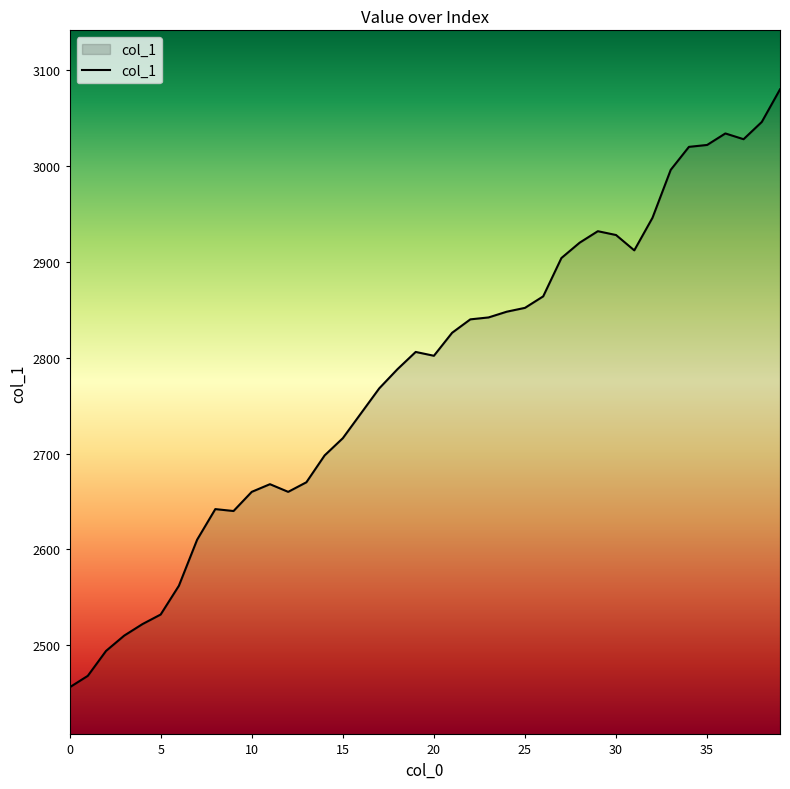

What is the minimum value shown in the chart?

2456